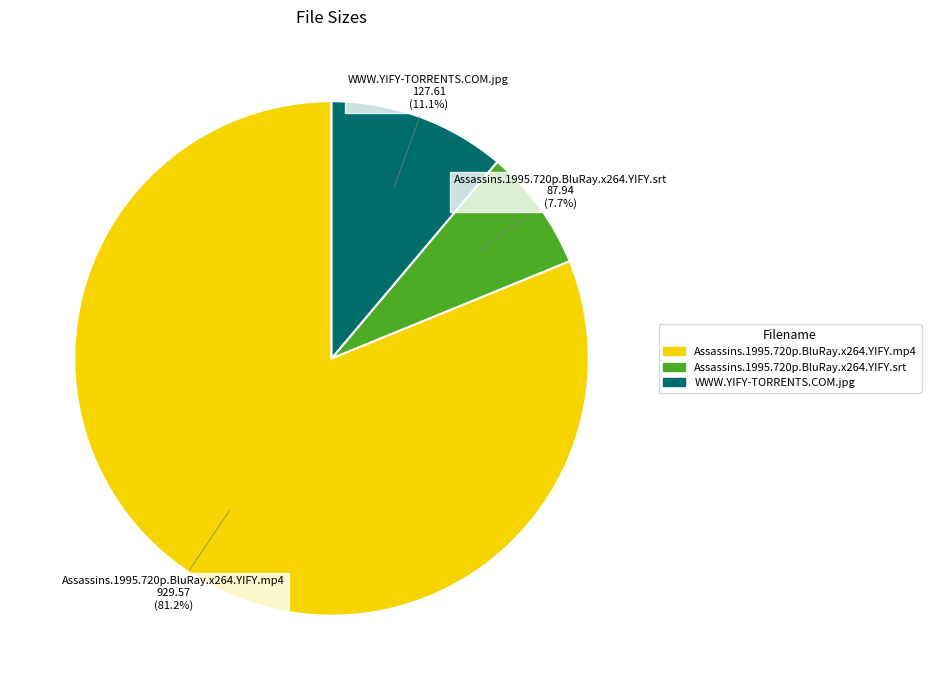

Does Assassins.1995.720p.BluRay.x264.YIFY.mp4 represent more than half of the total?

Yes